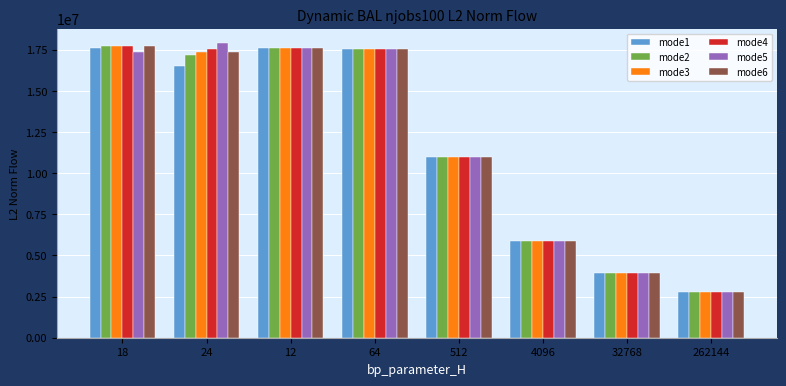

Does the chart contain stacked bars?

No